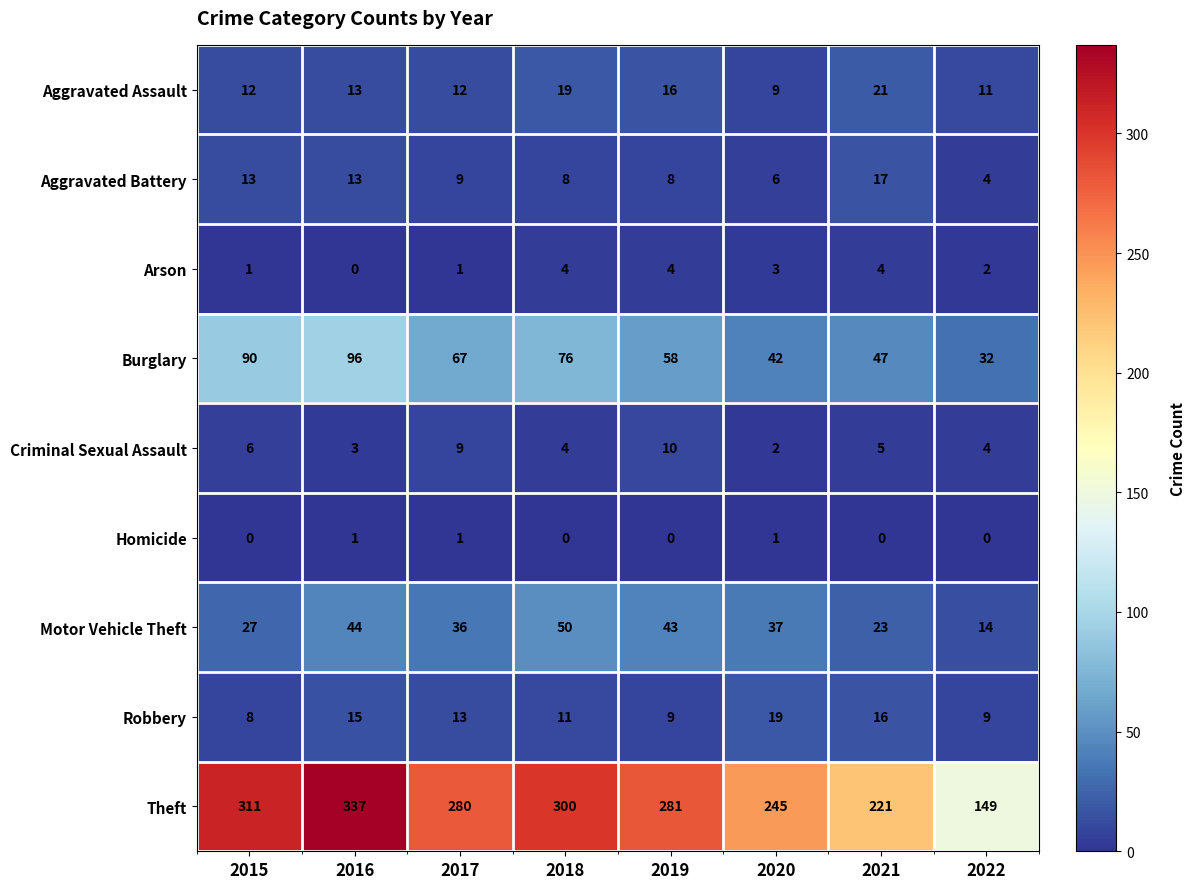

What is the difference between the maximum and second lowest values in the Motor Vehicle Theft series?

27